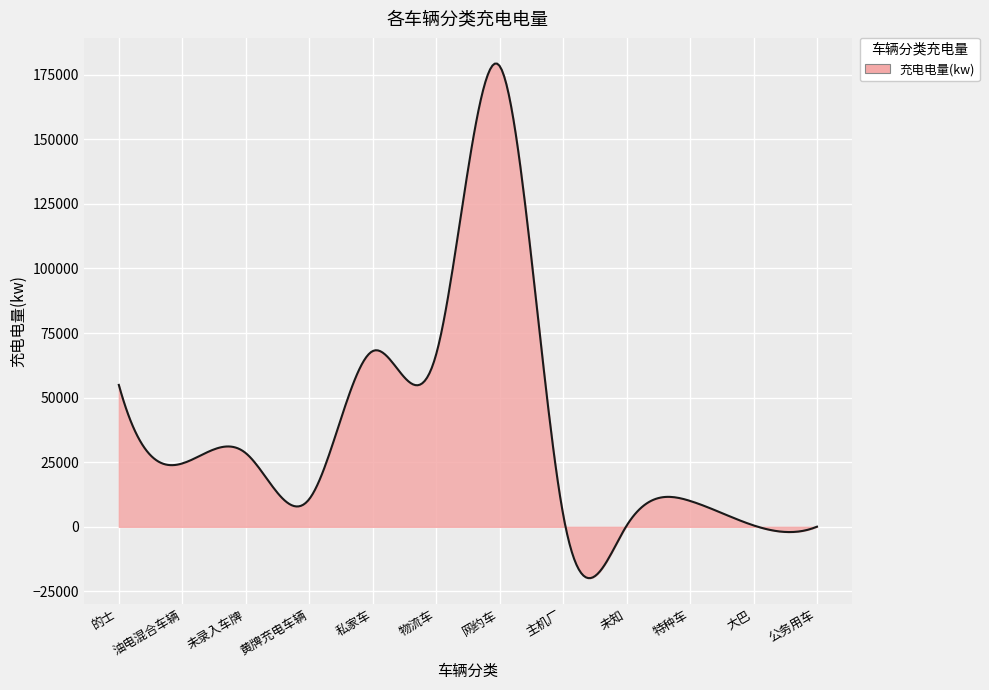

What is the maximum value shown in the chart?

179314.0